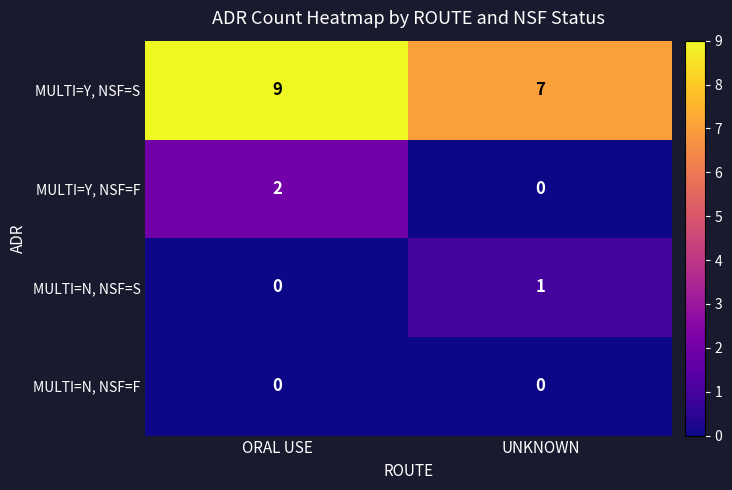

How many distinct data groups are displayed?

4